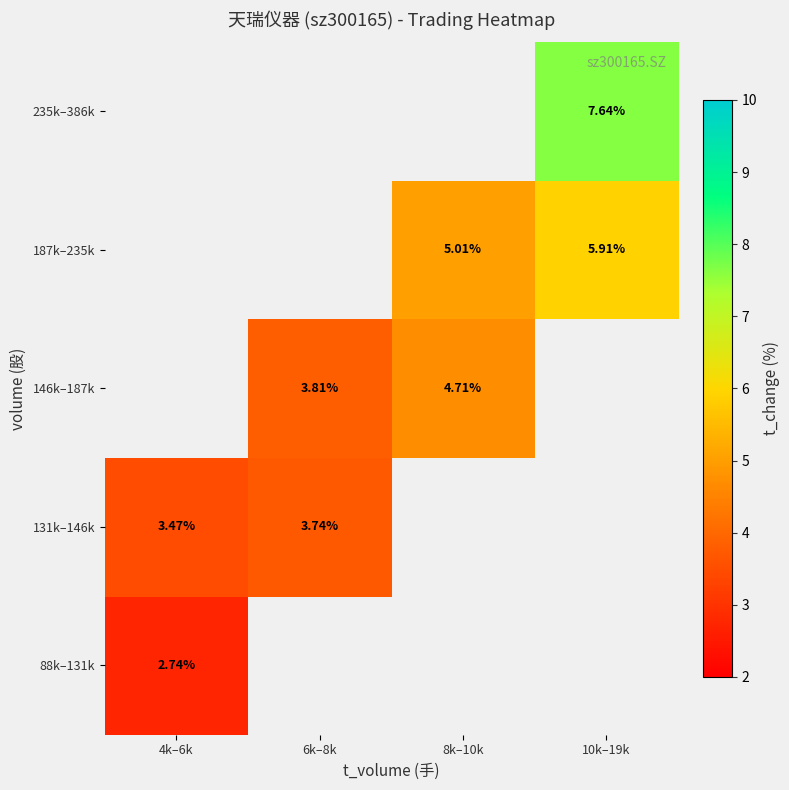

List the series in order of their overall mean, highest first.

88k–131k, 131k–146k, 146k–187k, 187k–235k, 235k–386k